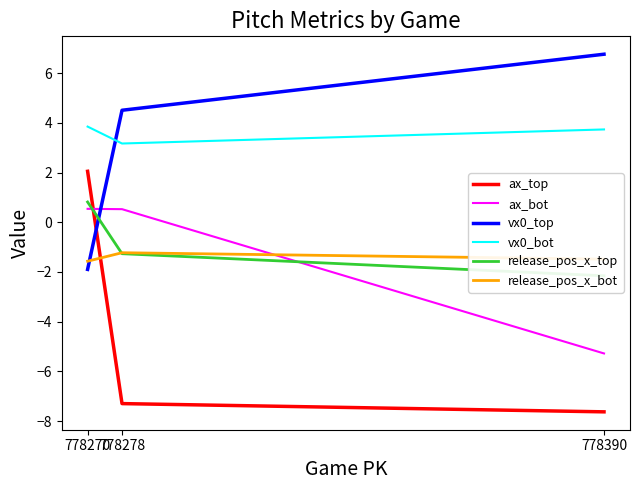

Is the value of release_pos_x_top at 778390 greater than the value of ax_top at 778270?

No